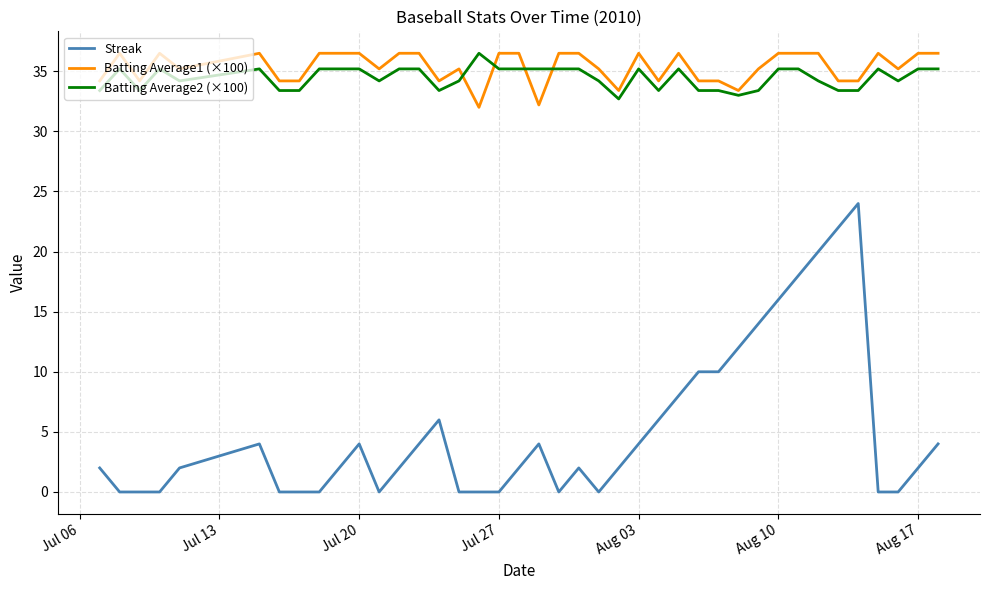

How many series are shown in this chart?

3